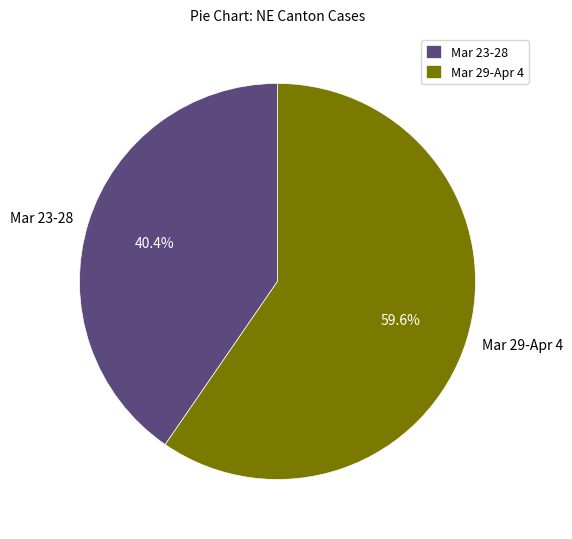

How many segments does this pie chart have?

2